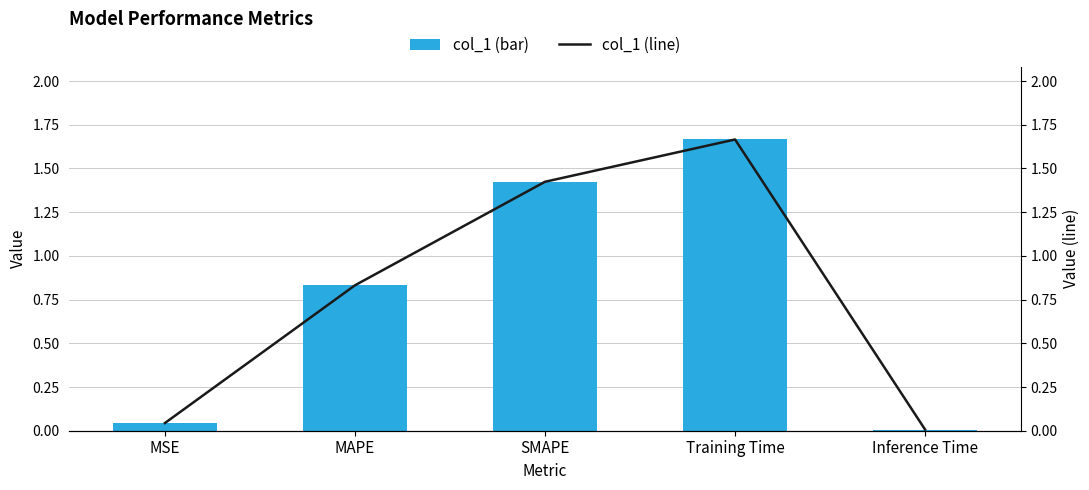

Reading left to right, list all the values displayed in this chart.

col_1 (bar): 0.0	0.8	1.4	1.7	0.0
col_1 (line): 0.0	0.8	1.4	1.7	0.0